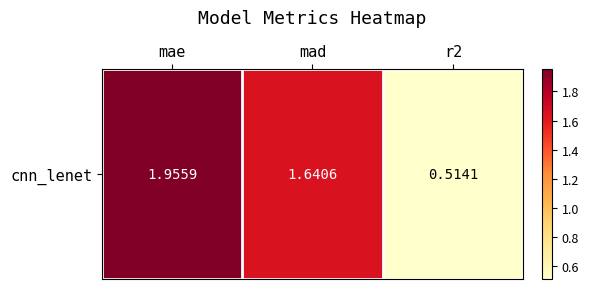

Between mad and mae, which is larger?

mae